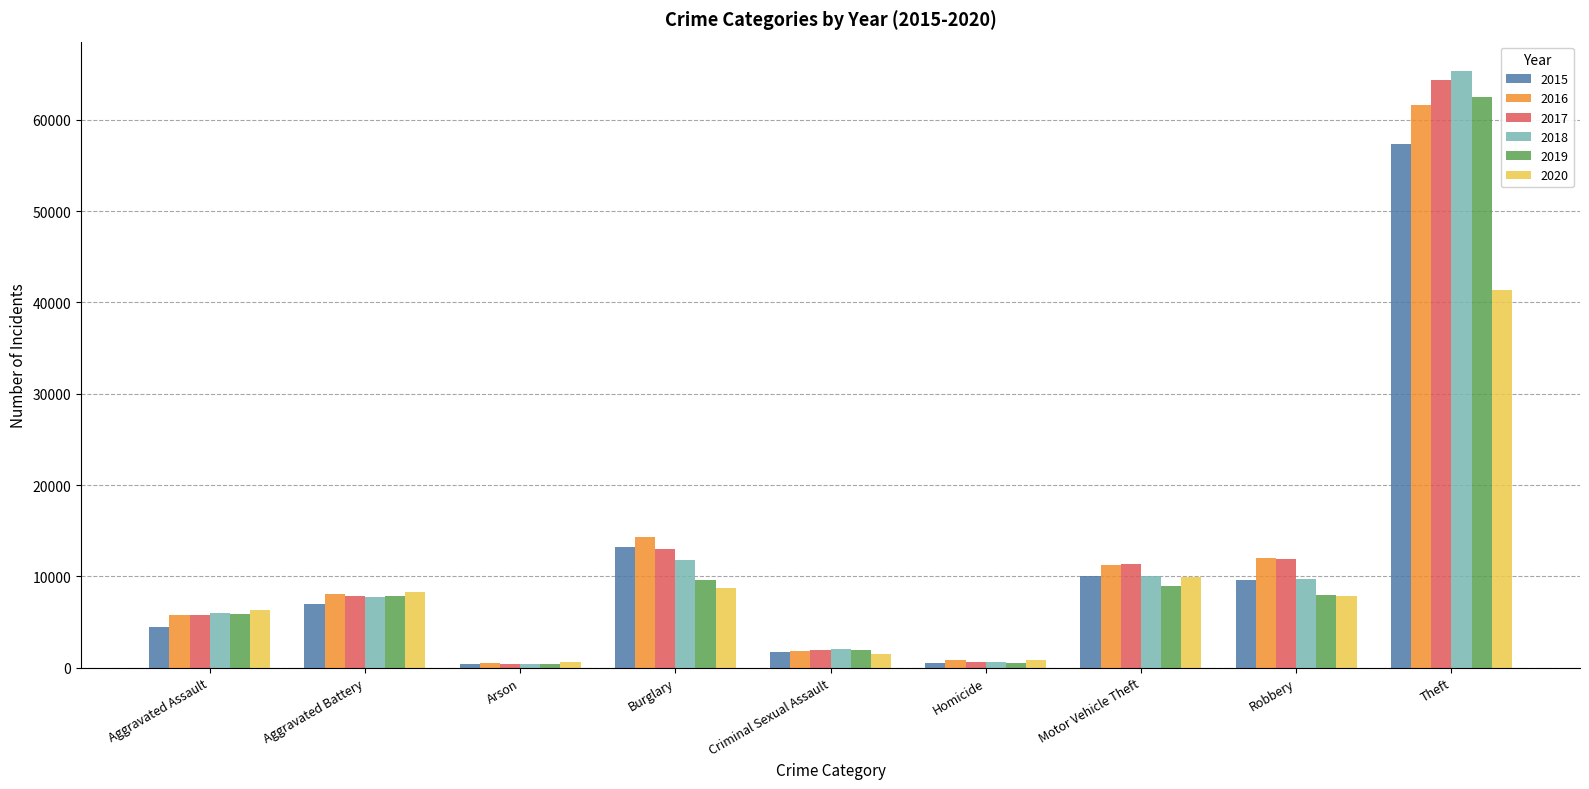

What is the difference between the highest and lowest values at Robbery?

4105